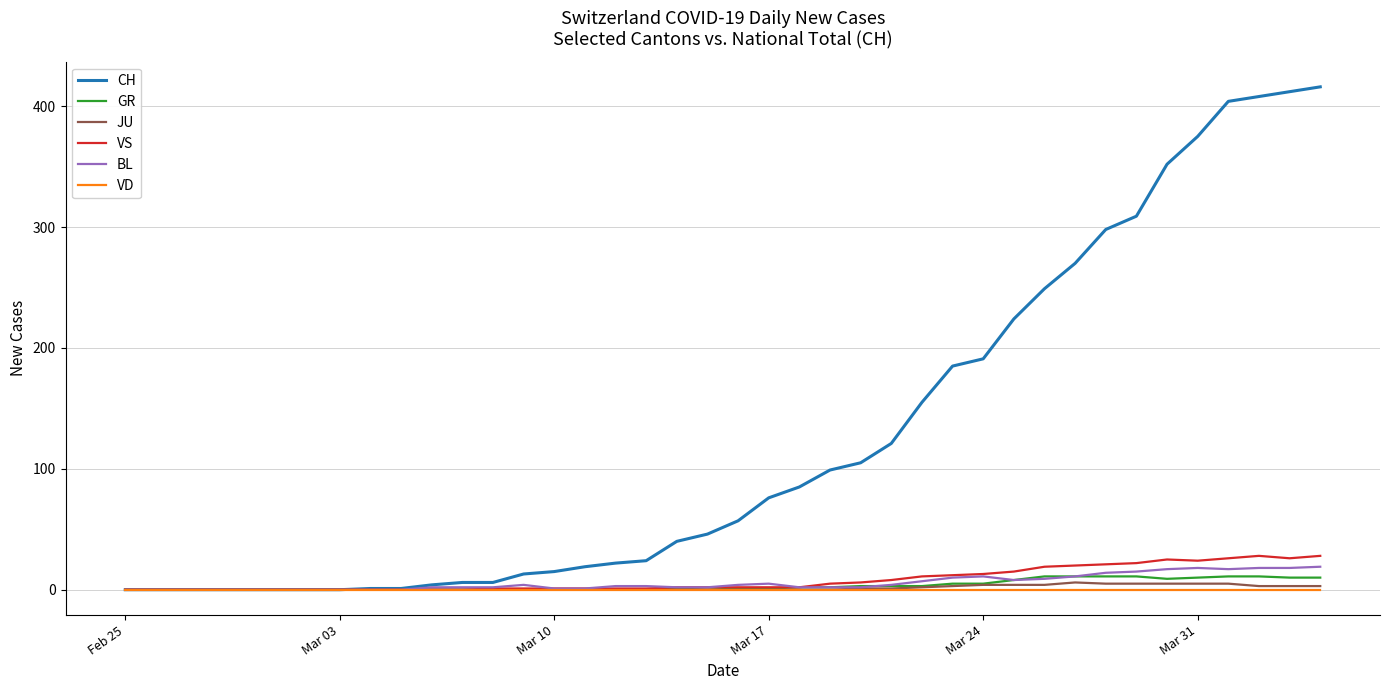

Which series has the largest total across all categories?

CH